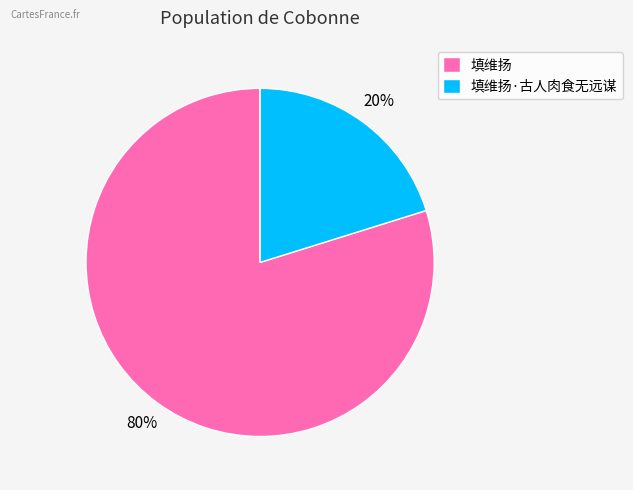

How many slices are in this pie chart?

2